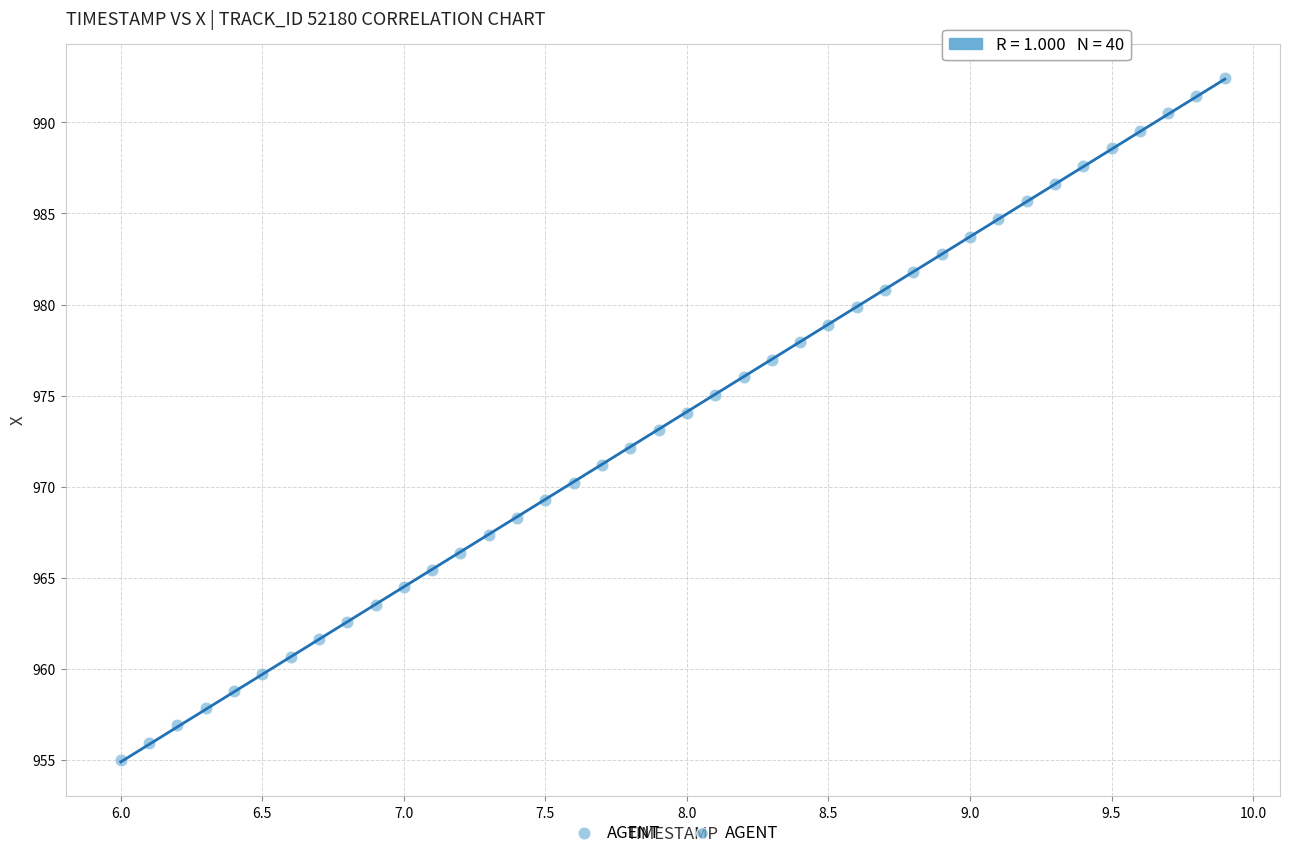

What is the range of X values (max minus min)?

3.9